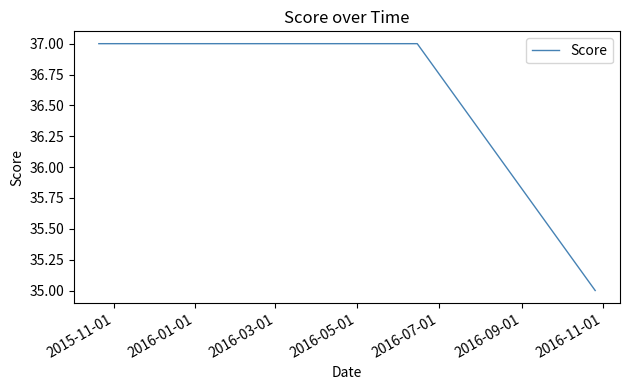

What is the minimum value shown in the chart?

35